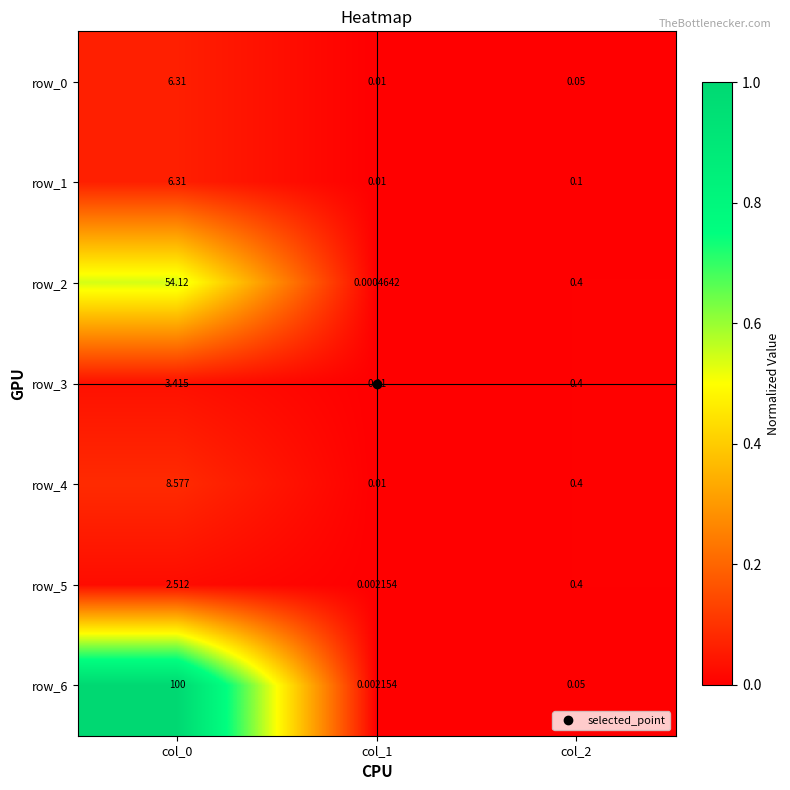

Which category has the lowest value in the row_2 series?

col_1